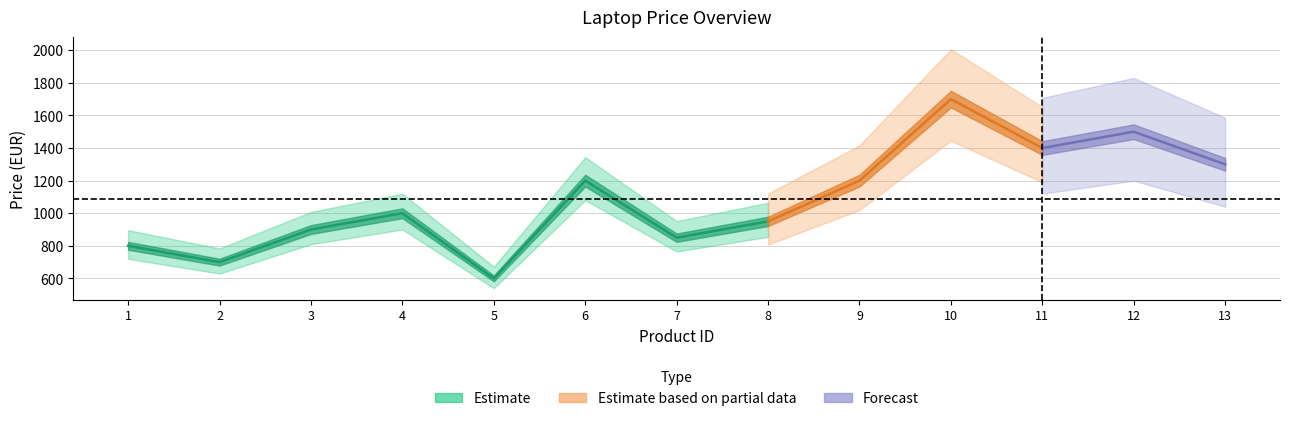

True or false: the data has more than 0 interior local peaks.

True